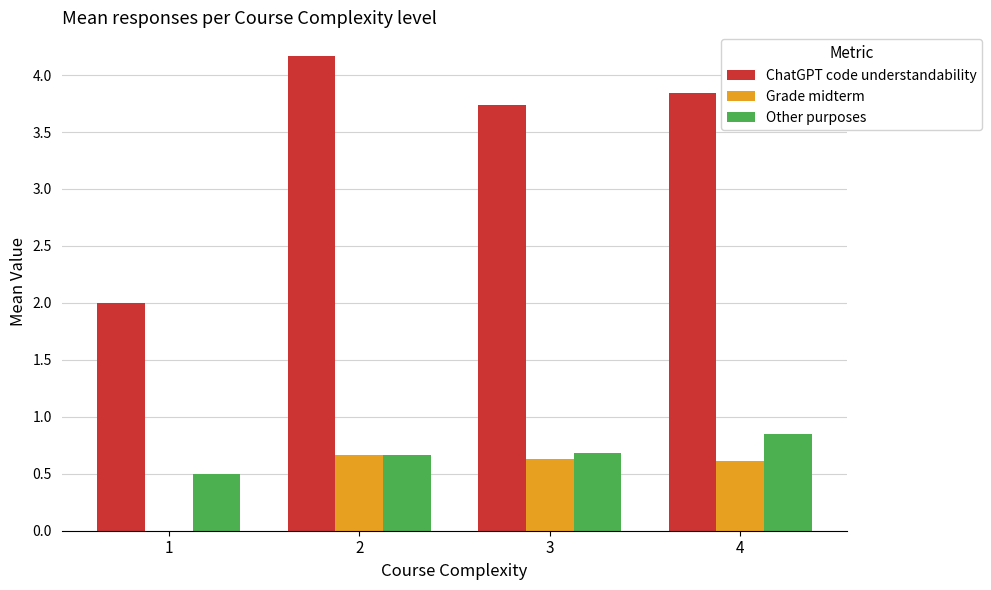

Are the bars grouped side by side (vs. stacked)?

Yes